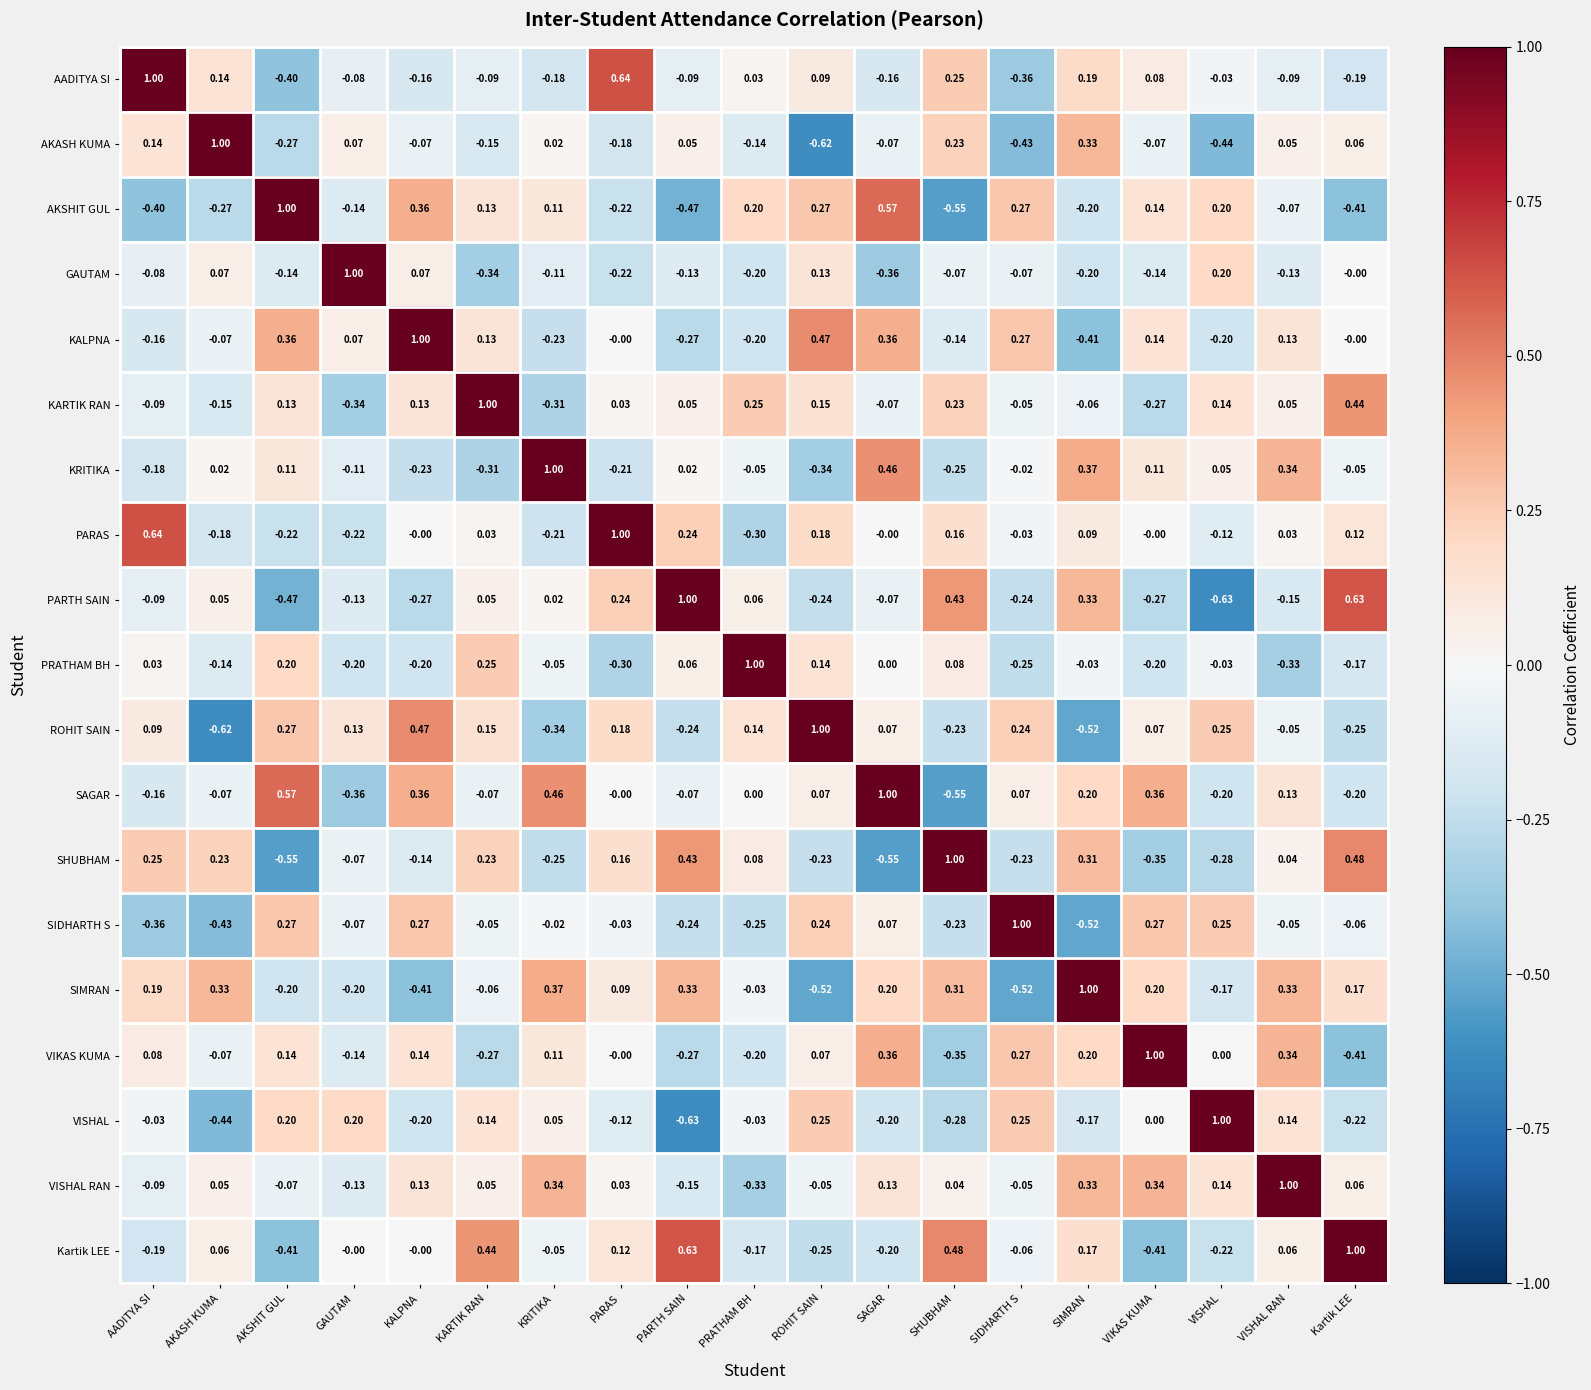

At which category is the sum across all series the highest?

VISHAL RAN